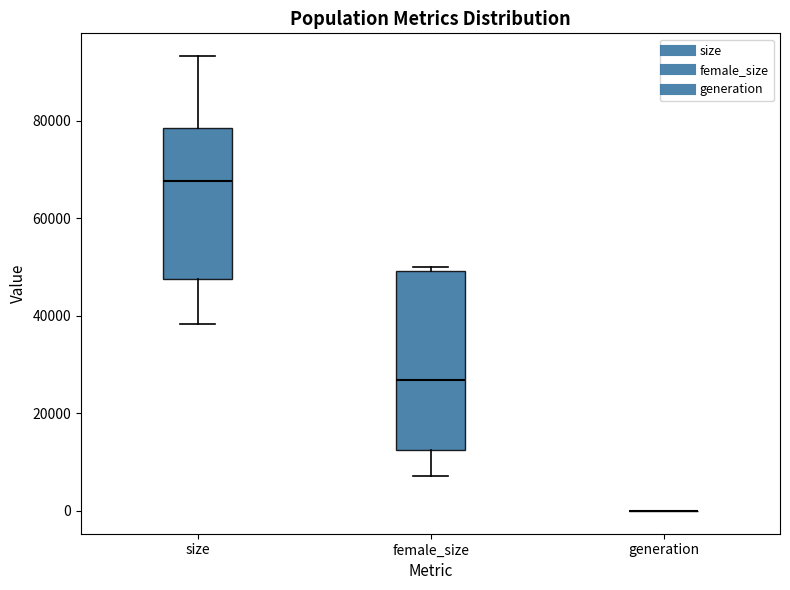

Which box is the tallest, from its lower edge to its upper edge?

female_size